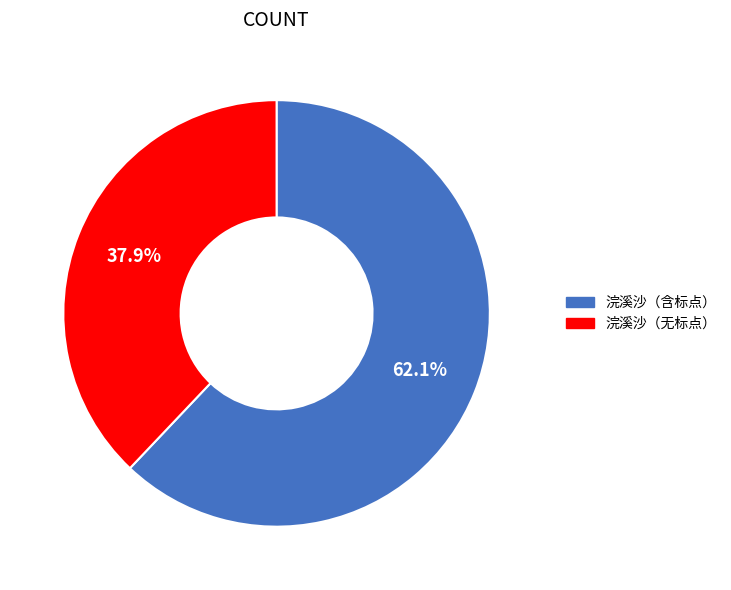

Is there any slice that represents more than half of the pie?

Yes